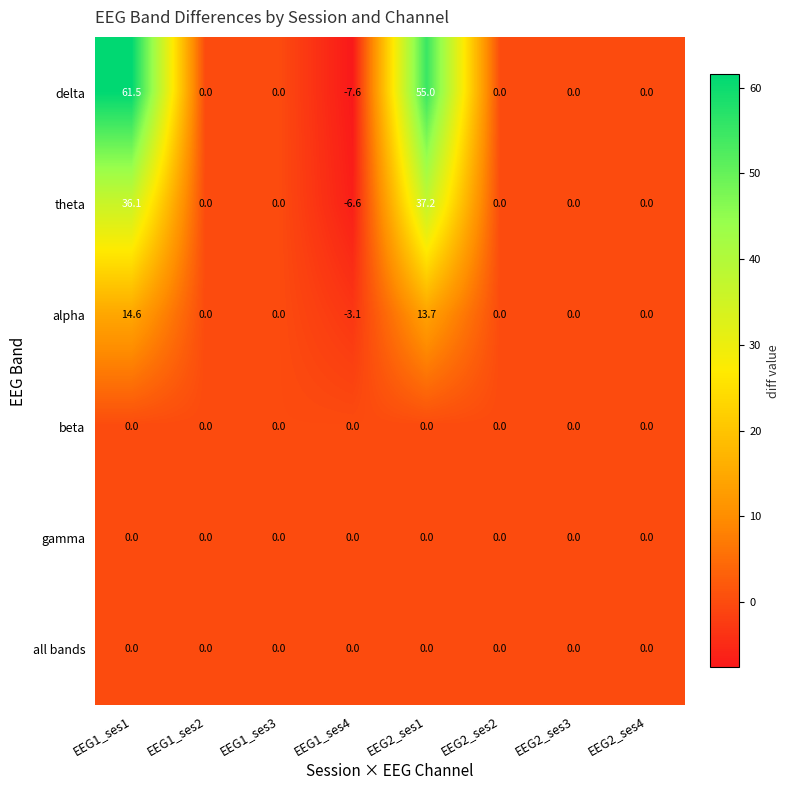

What is the smallest value displayed?

-7.6